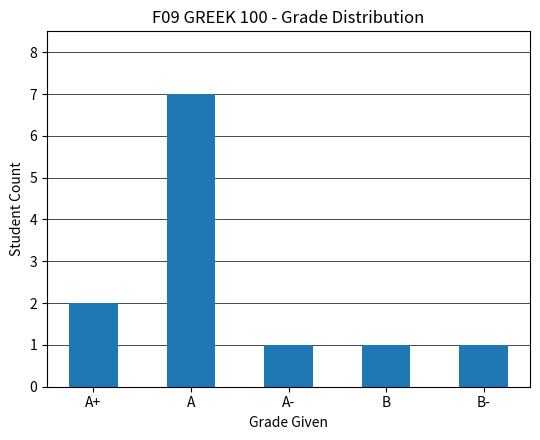

Reading left to right, what are all the values shown in this chart?

2	7	1	1	1